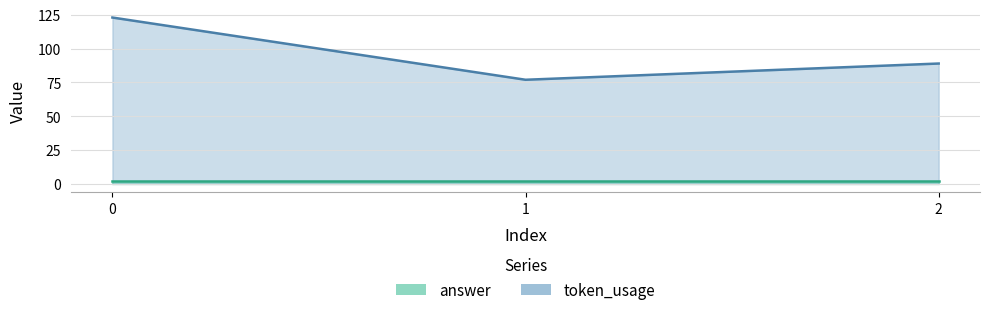

What is the change in value from 1 to 2?

+12